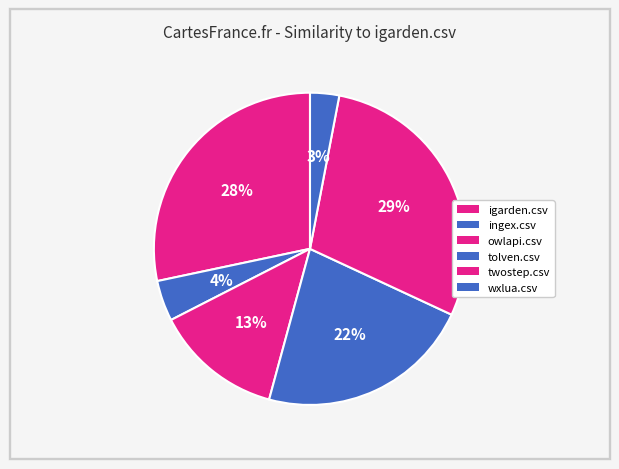

How many segments does this pie chart have?

6